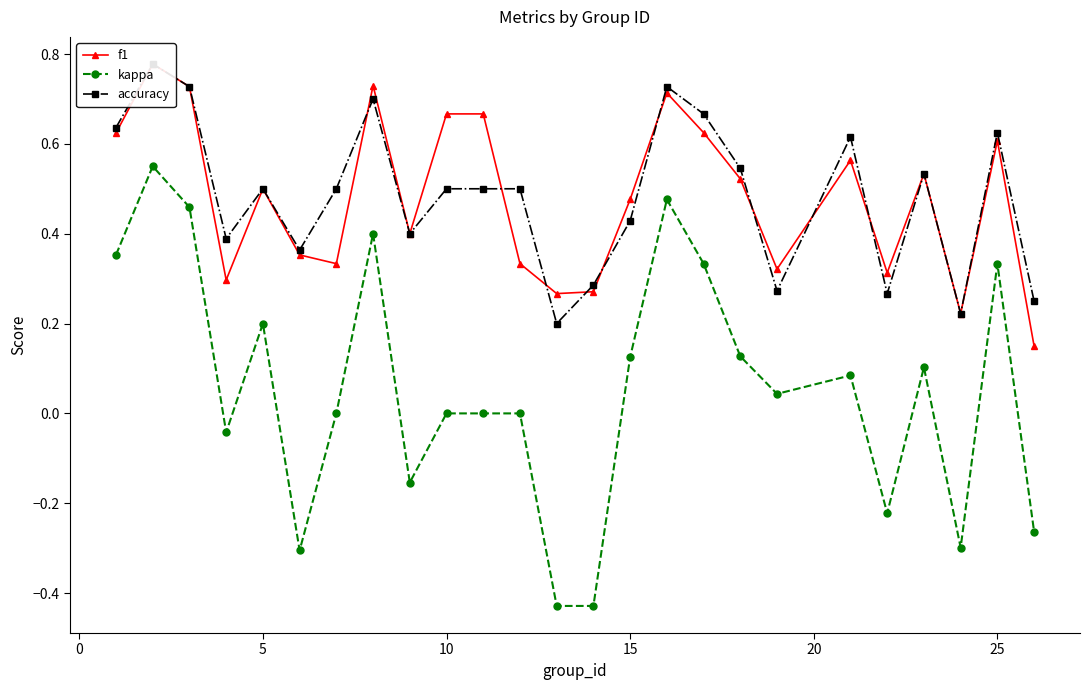

True or false: f1 and kappa cross at least once.

False